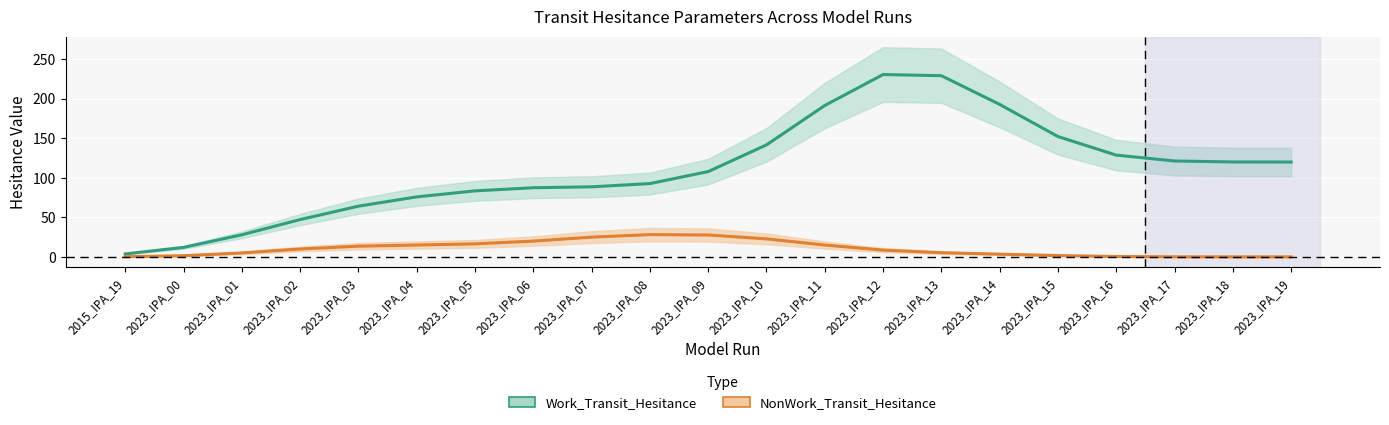

Does the chart display data point markers on the line(s)?

No